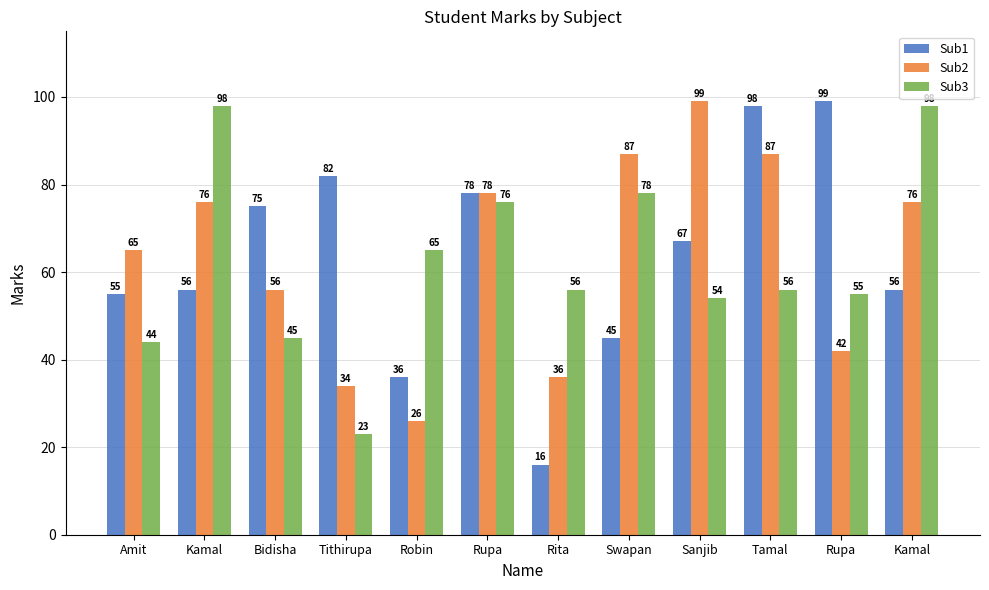

At which category is the sum across all series the highest?

Tamal